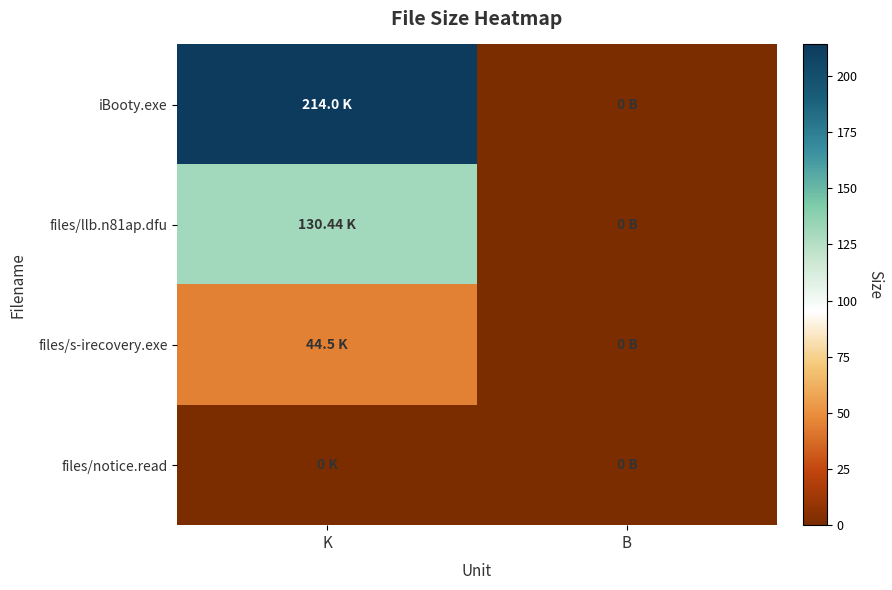

Reading left to right, what are all the values shown in this chart?

iBooty.exe: K=214.0	B=0.0
files/llb.n81ap.dfu: K=130.4	B=0.0
files/s-irecovery.exe: K=44.5	B=0.0
files/notice.read: K=0.0	B=0.0